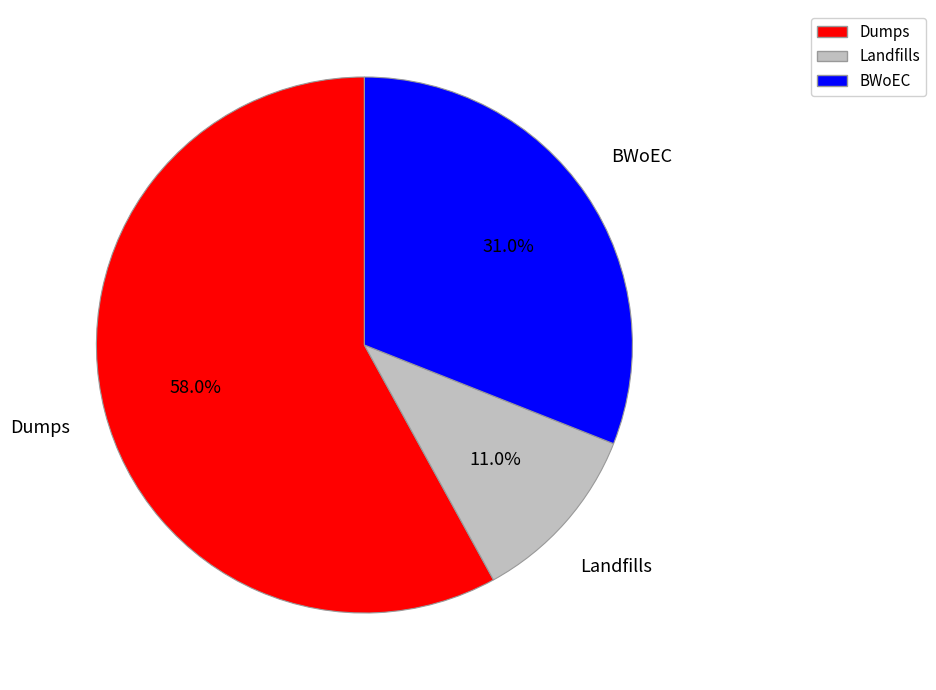

Approximately how many times larger is the value at Dumps compared to Landfills?

5.3